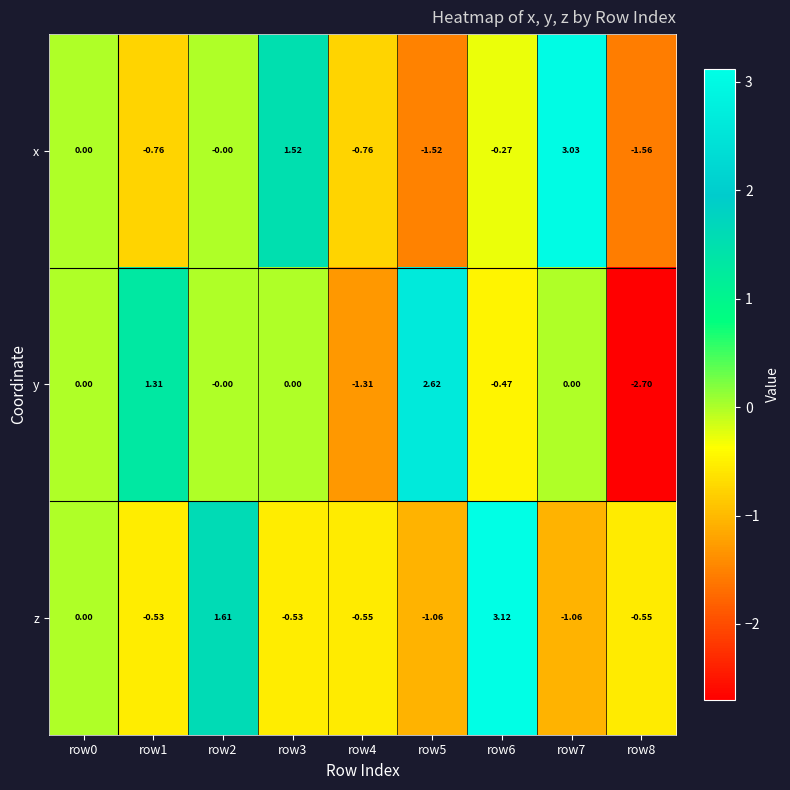

List the series in order of their overall mean, highest first.

z, x, y